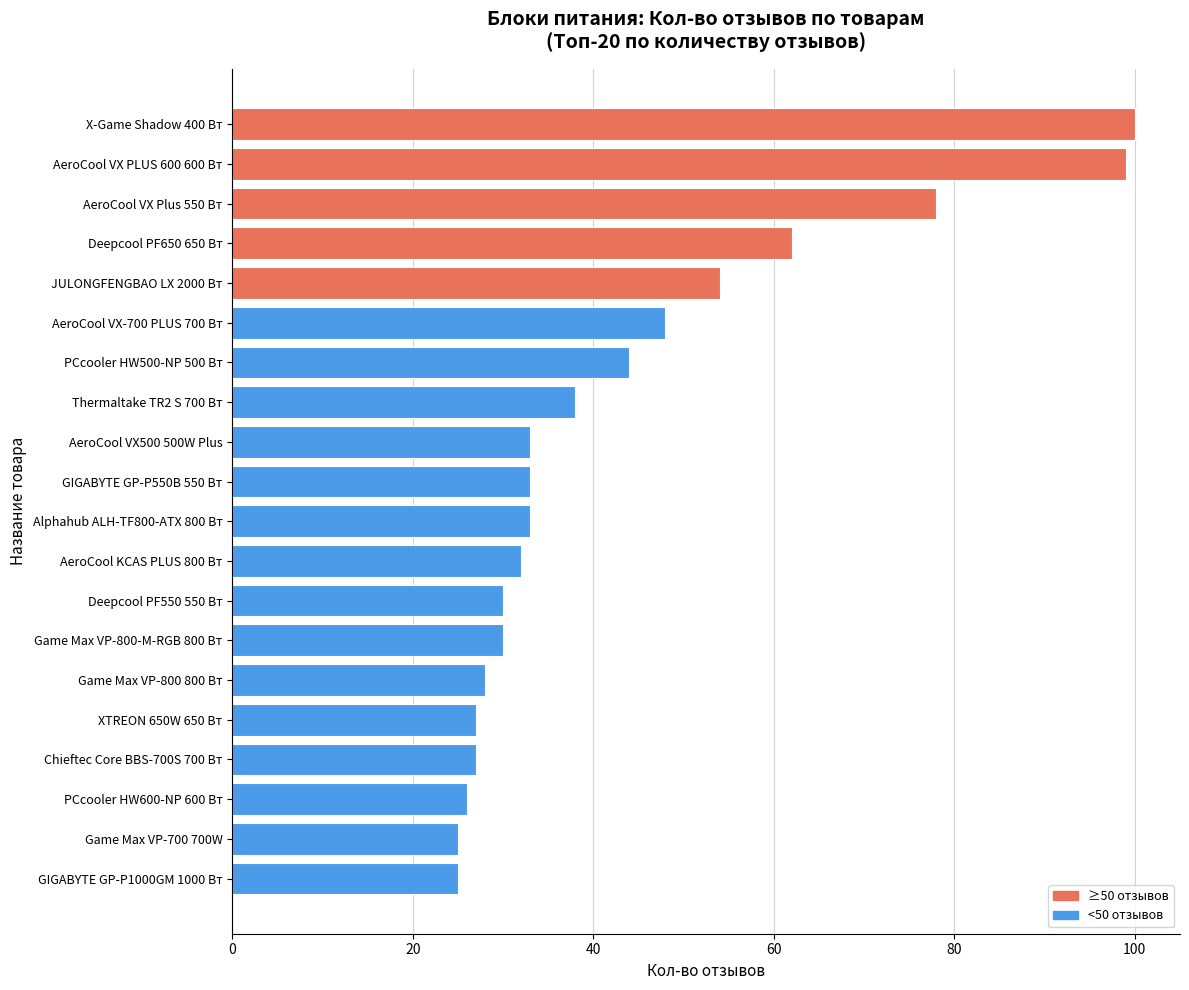

What is the ratio of the value at Thermaltake TR2 S 700 Вт to the value at AeroCool VX PLUS 600 600 Вт?

0.4